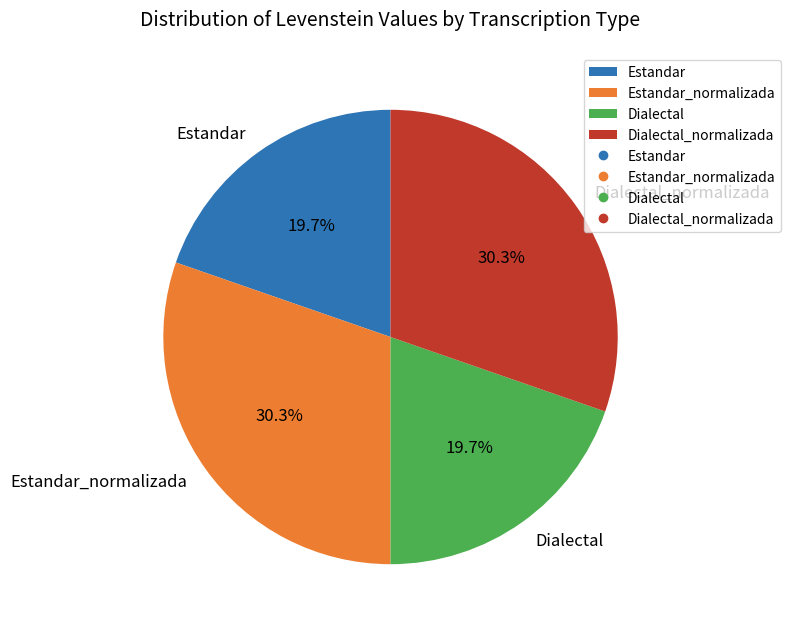

How many slices are in this pie chart?

4